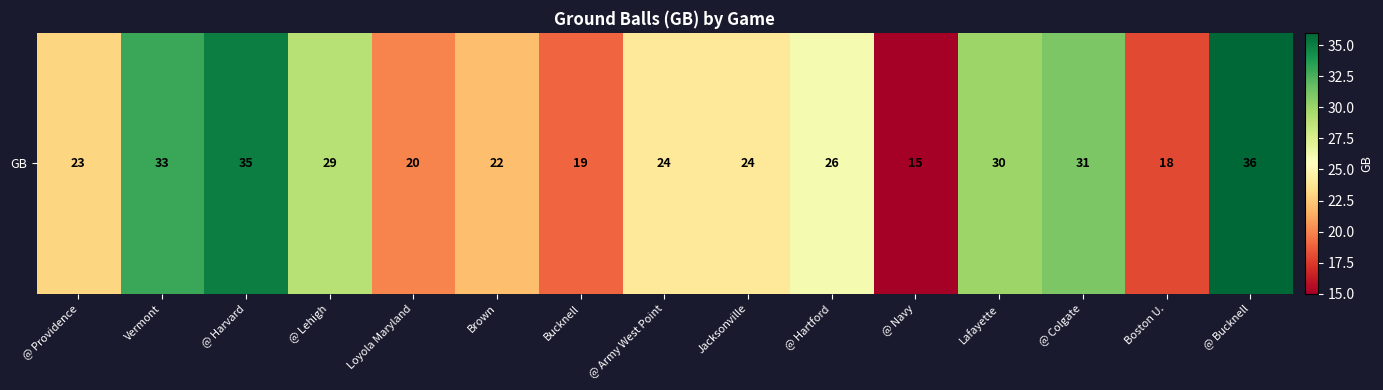

What is the difference between the second highest and minimum values?

20